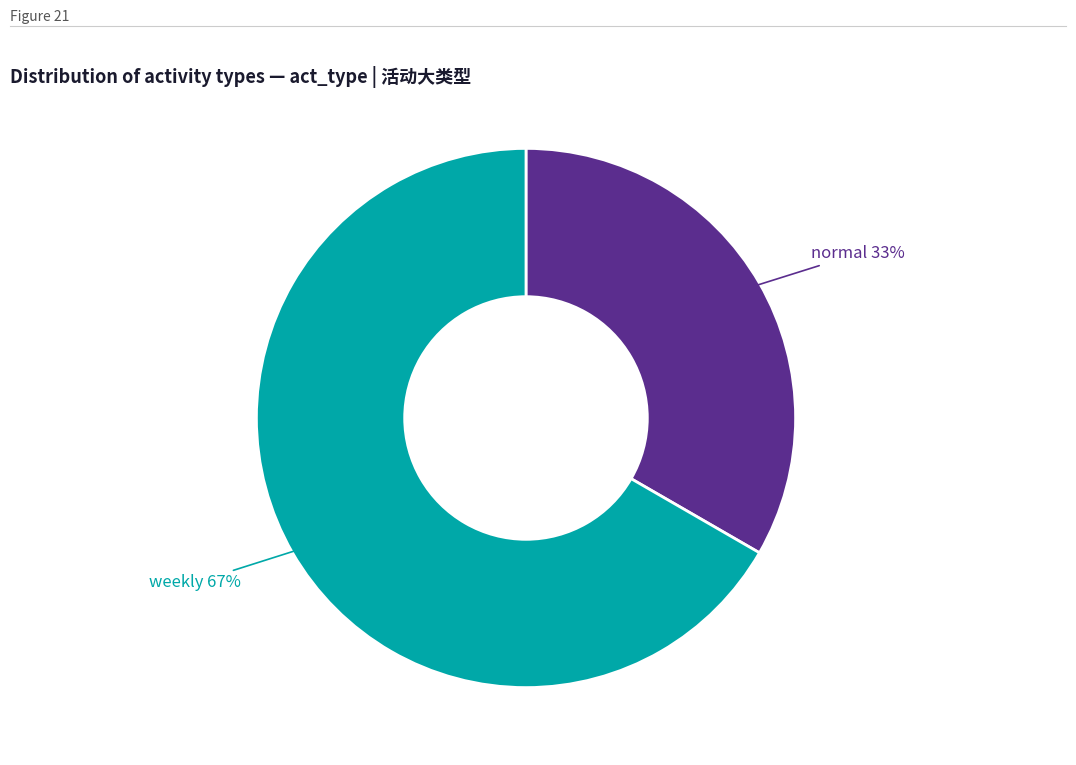

Is there any slice that represents more than half of the pie?

Yes